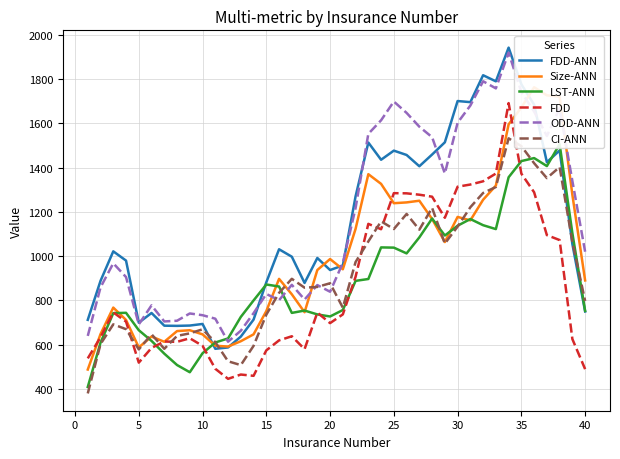

Which series ends up on top after the final intersection of ODD-ANN and FDD-ANN?

ODD-ANN